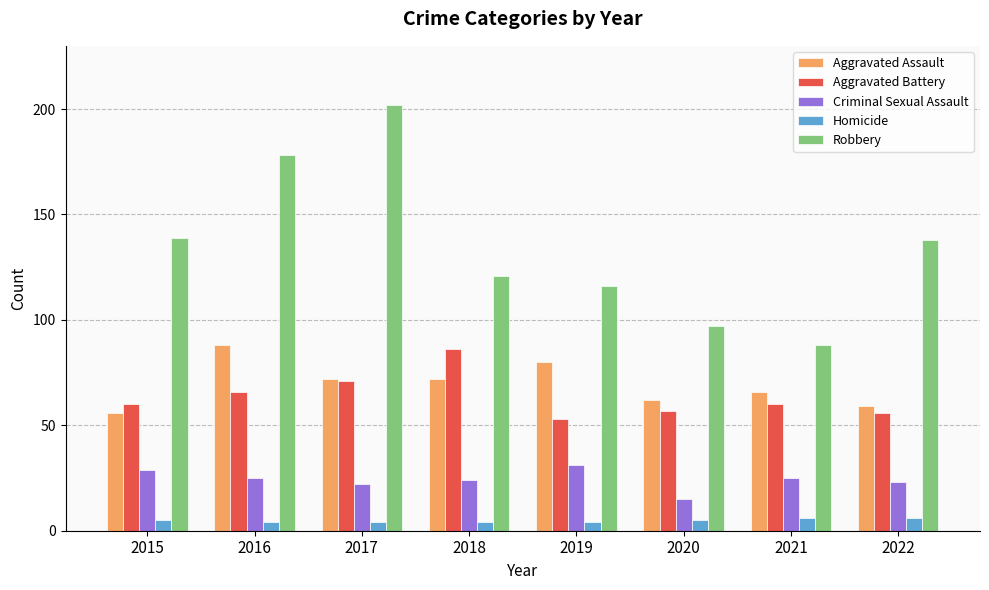

What is the difference between the highest and lowest values at 2015?

134